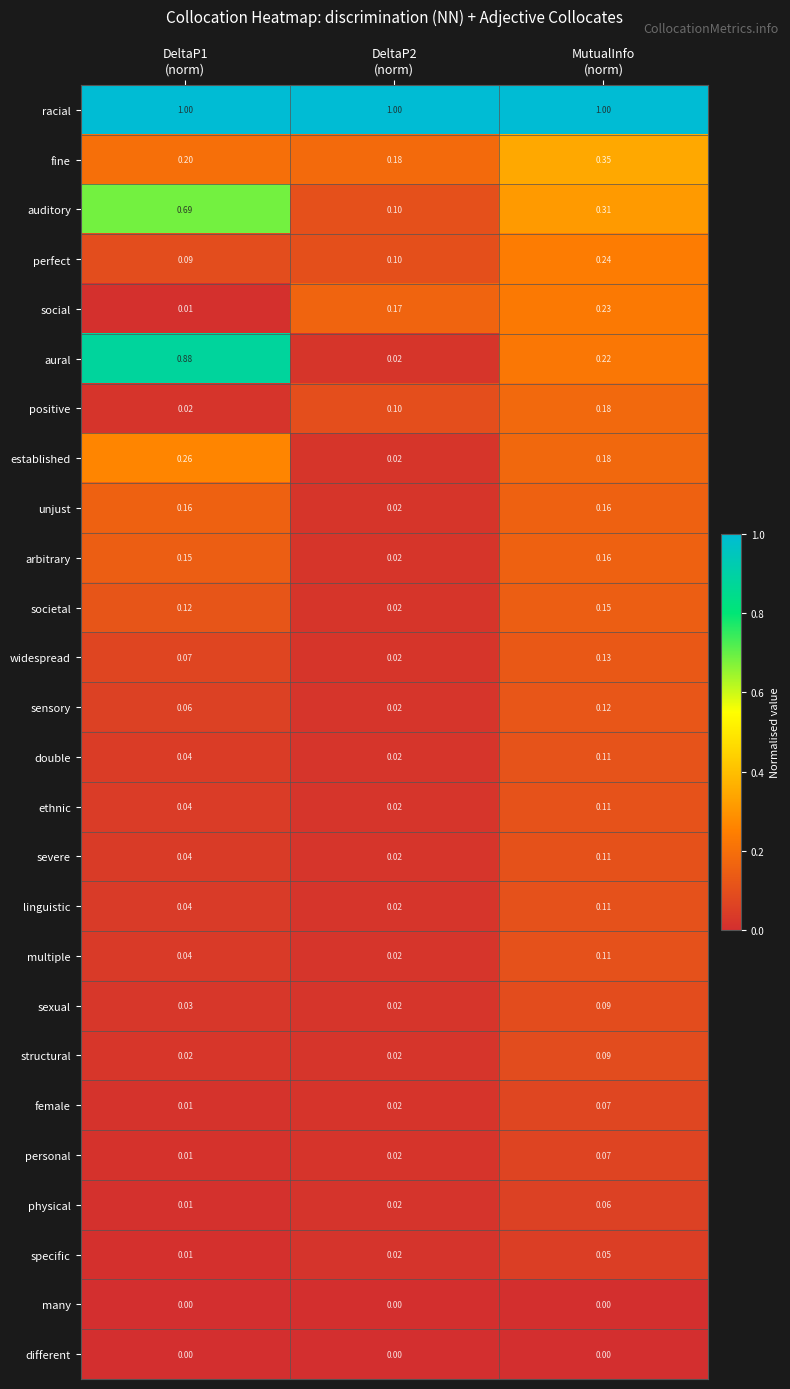

Which series has the largest range (max minus min)?

aural